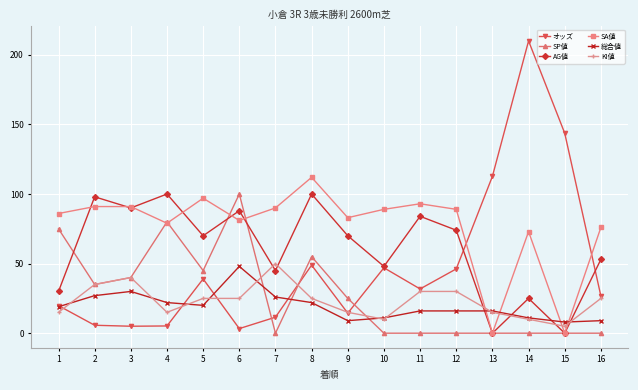

What is the total value across all series at 16?

189.7